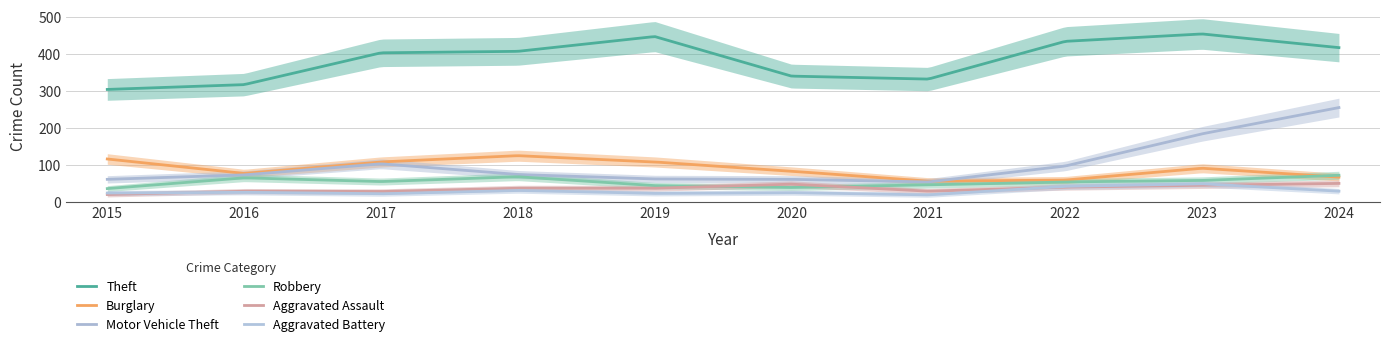

Which series has the largest total across all categories?

Theft